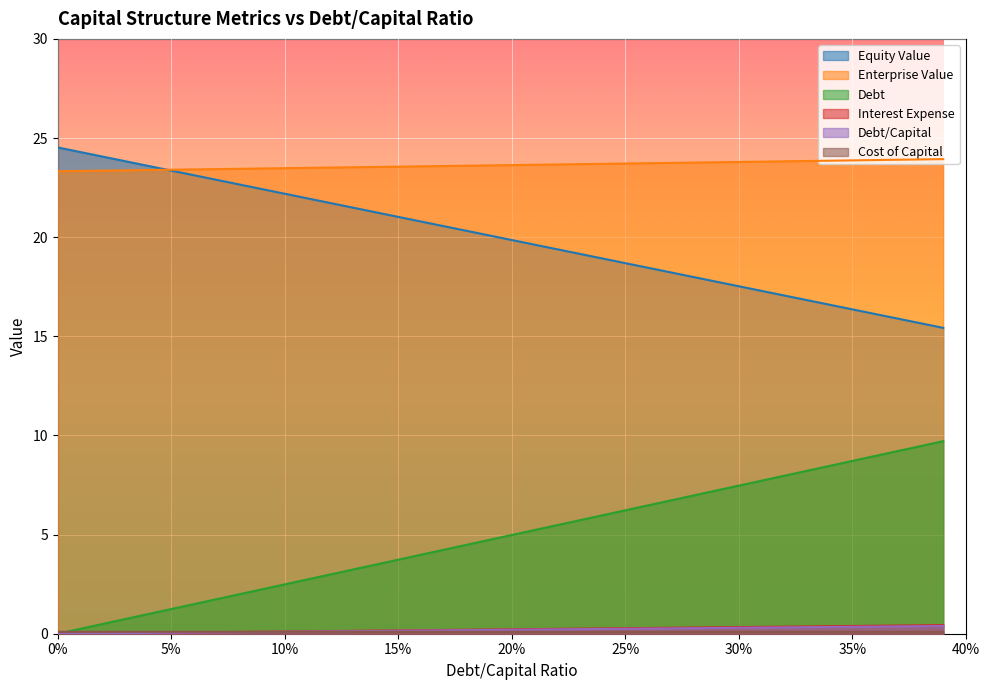

Which series has the largest total across all categories?

Enterprise Value